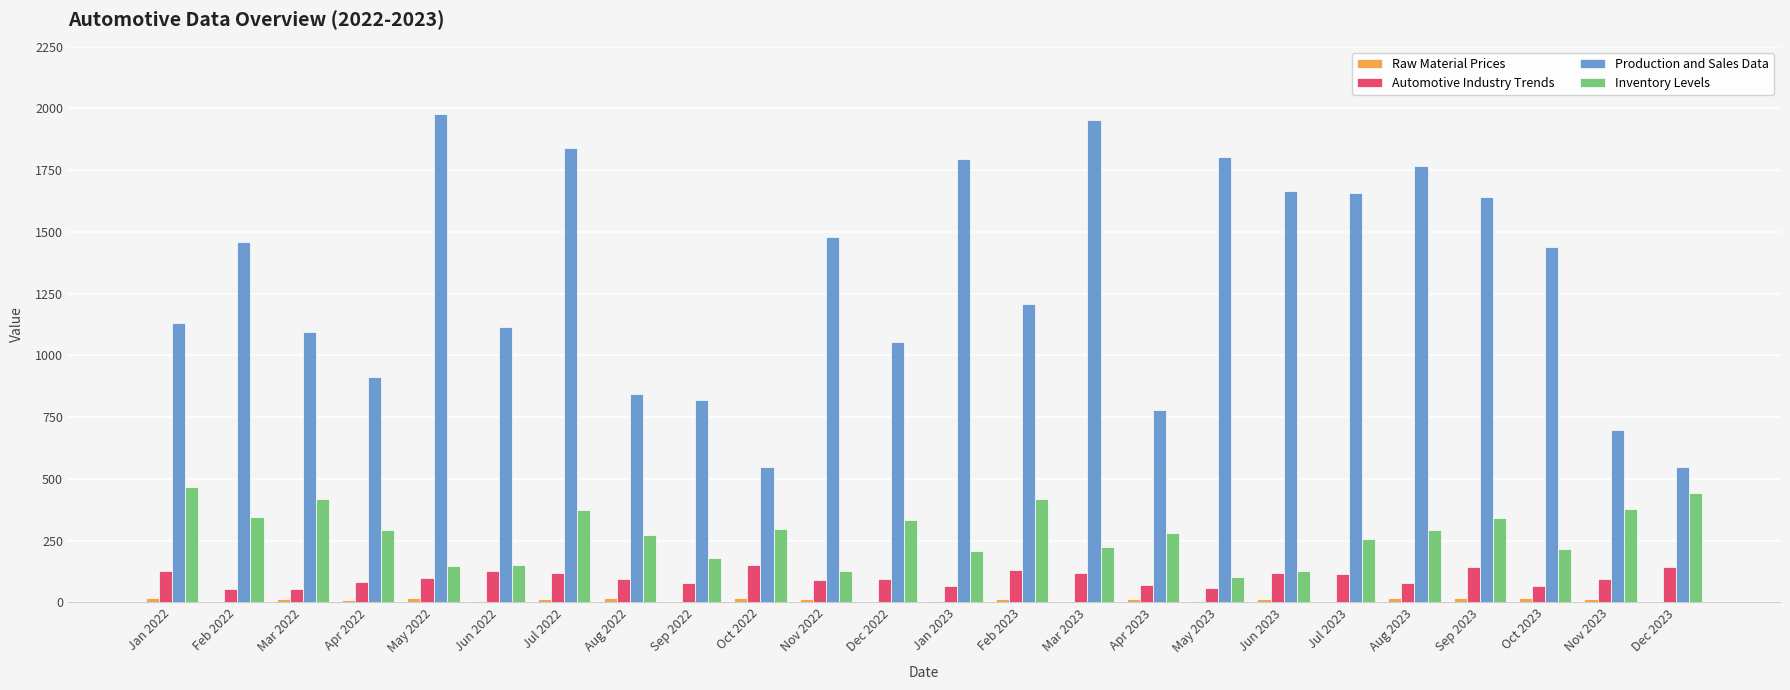

The value of Inventory Levels at Mar 2022 is 241.3. True or false?

False